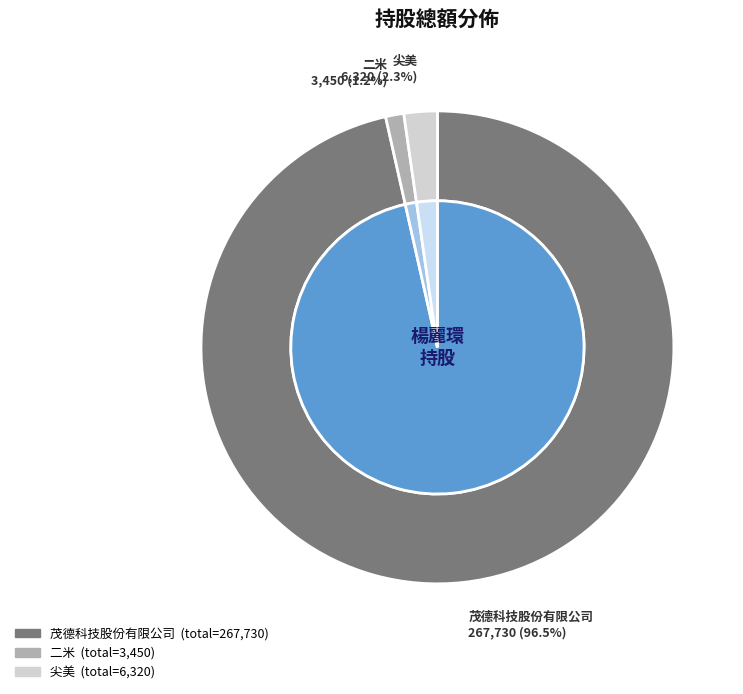

To the nearest percent, what is the combined percentage of 茂德科技股份有限公司 and 尖美?

99%